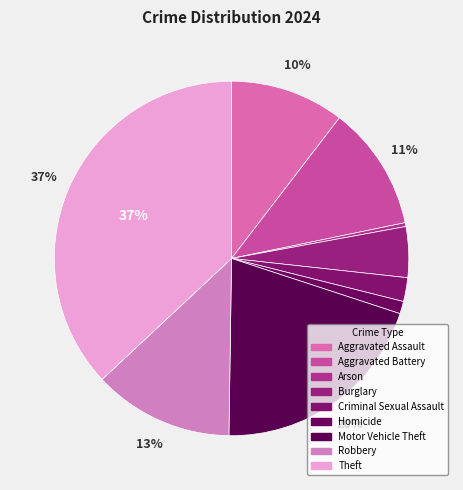

Which category has the smallest portion of the pie?

Arson